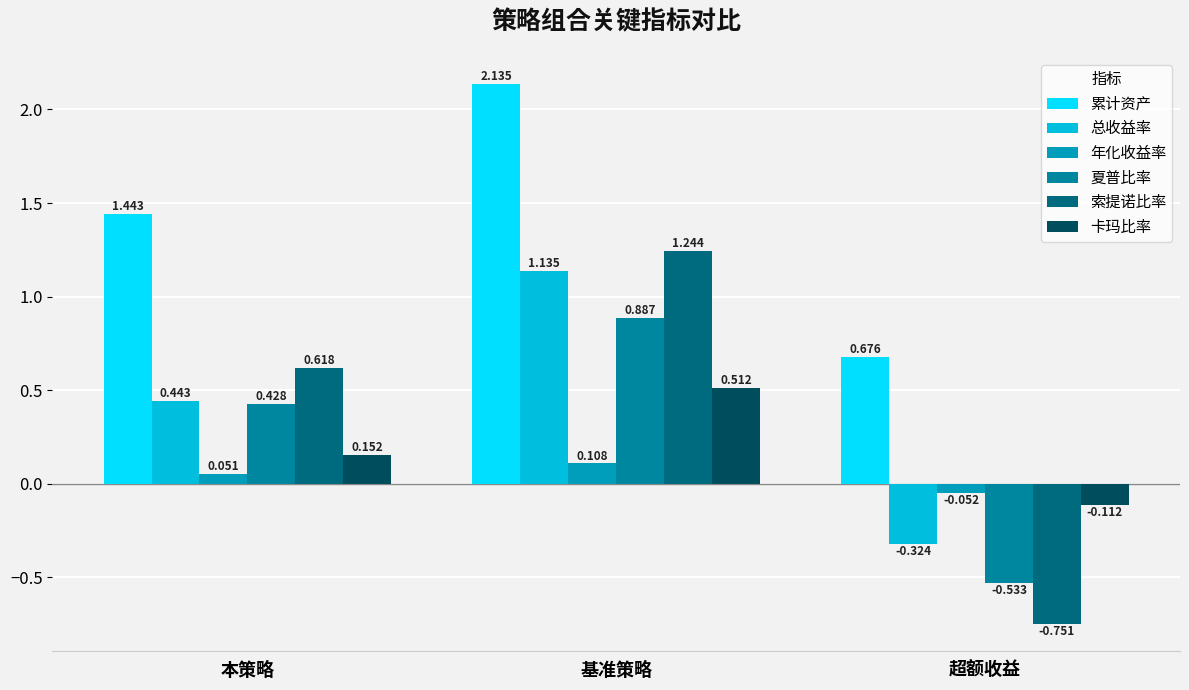

True or false: 索提诺比率 has a value of 0.6 at 本策略.

True